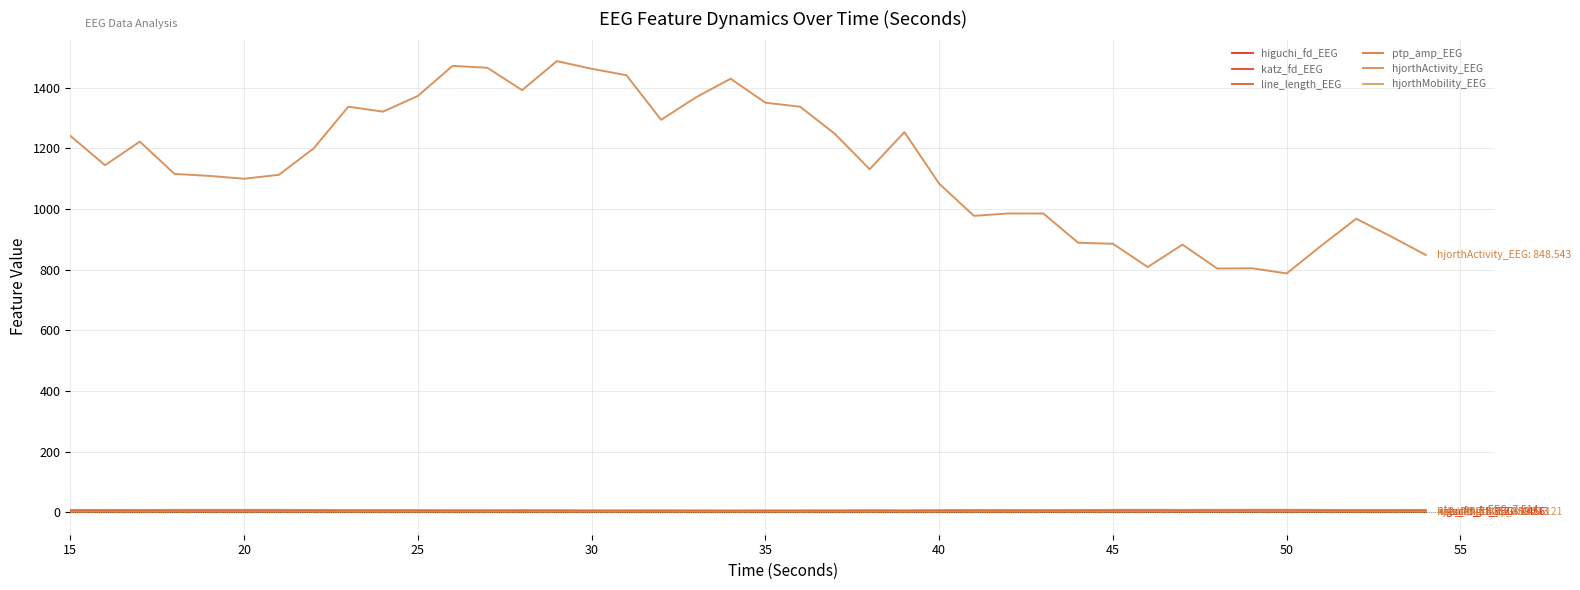

What is the minimum value for higuchi_fd_EEG?

1.3